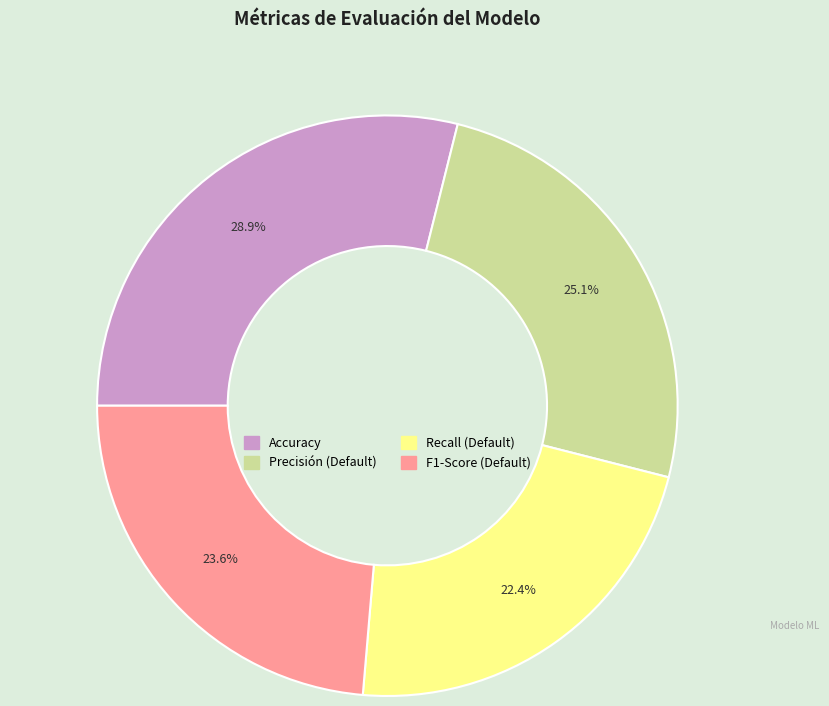

Is there a majority slice in this chart?

No